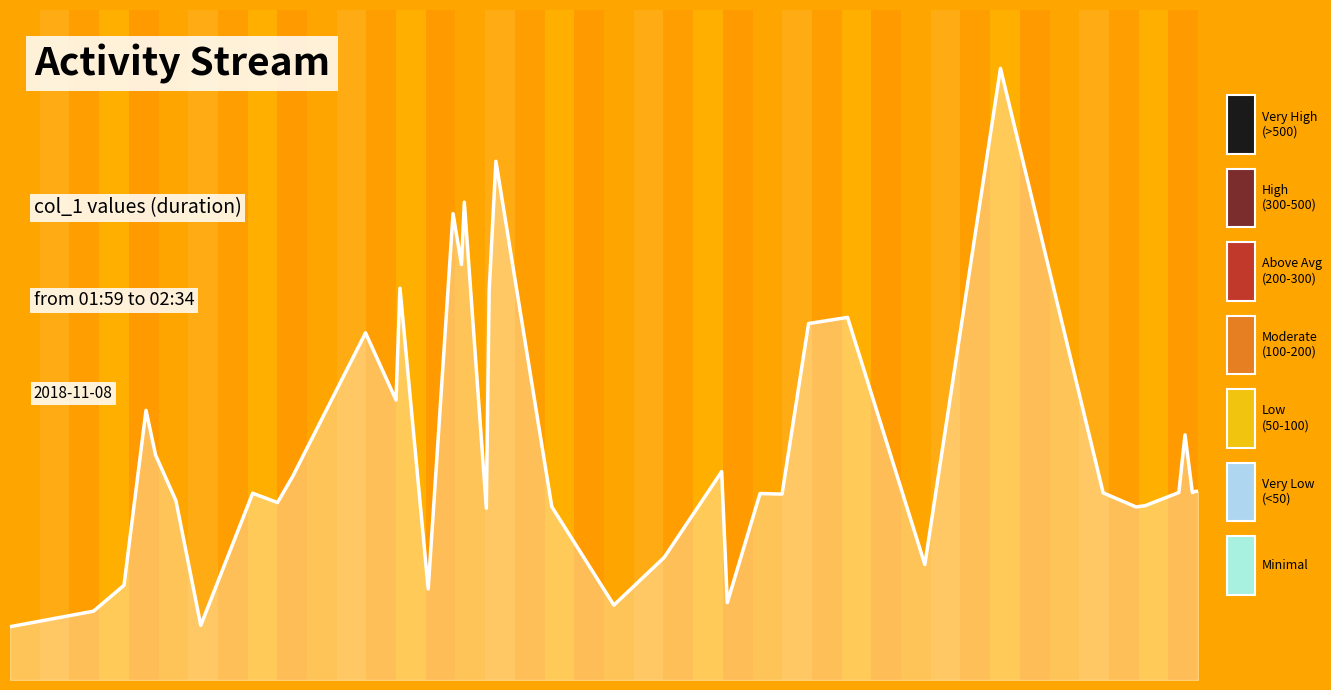

Does the chart display data point markers on the line(s)?

No